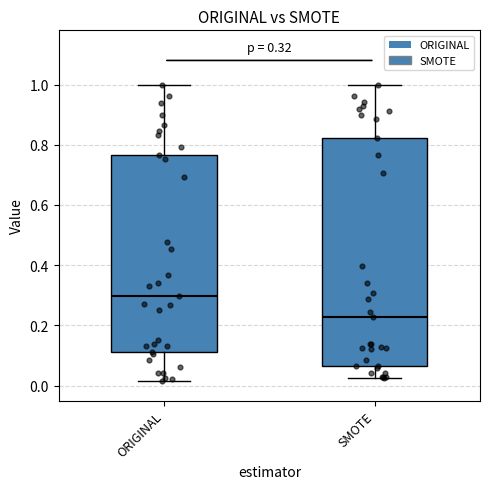

Comparing the boxes themselves (not the whiskers), which one is the tallest?

SMOTE